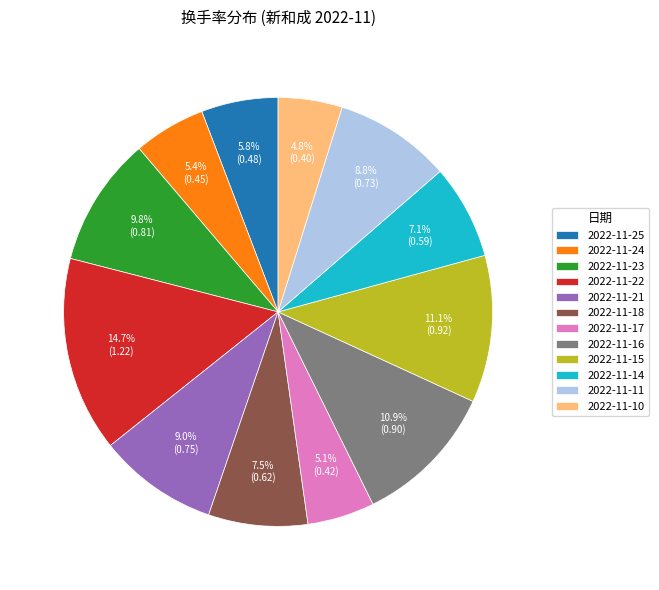

Is 2022-11-23 the majority of the pie?

No